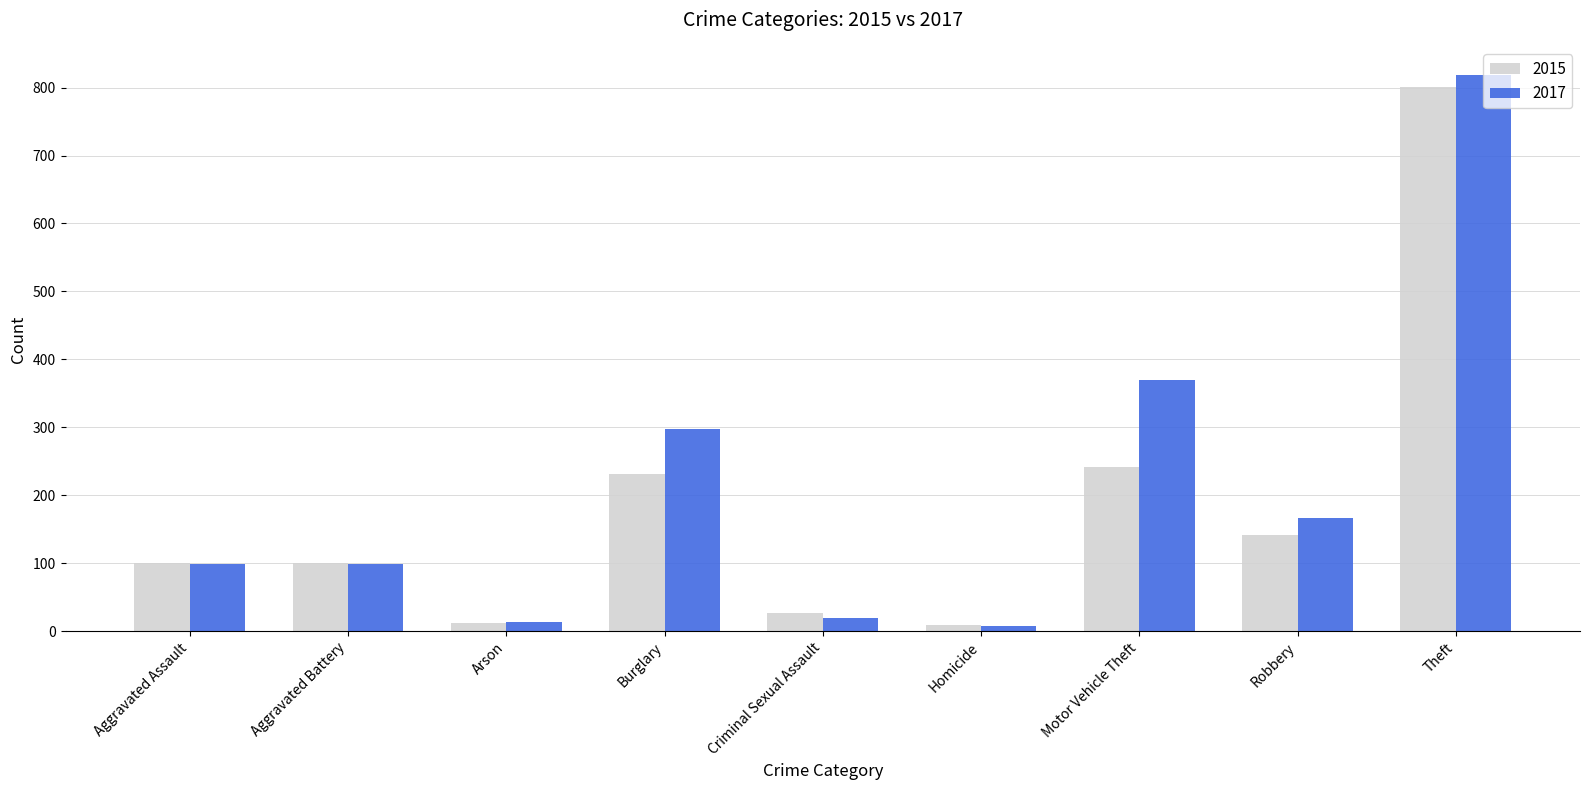

The value of 2017 at Motor Vehicle Theft is 370. True or false?

True